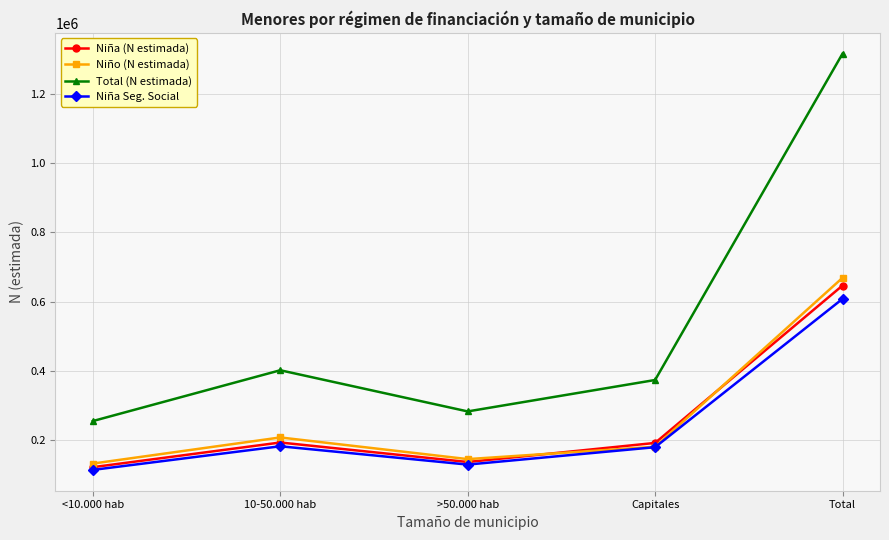

Which series has the largest total across all categories?

Total (N estimada)